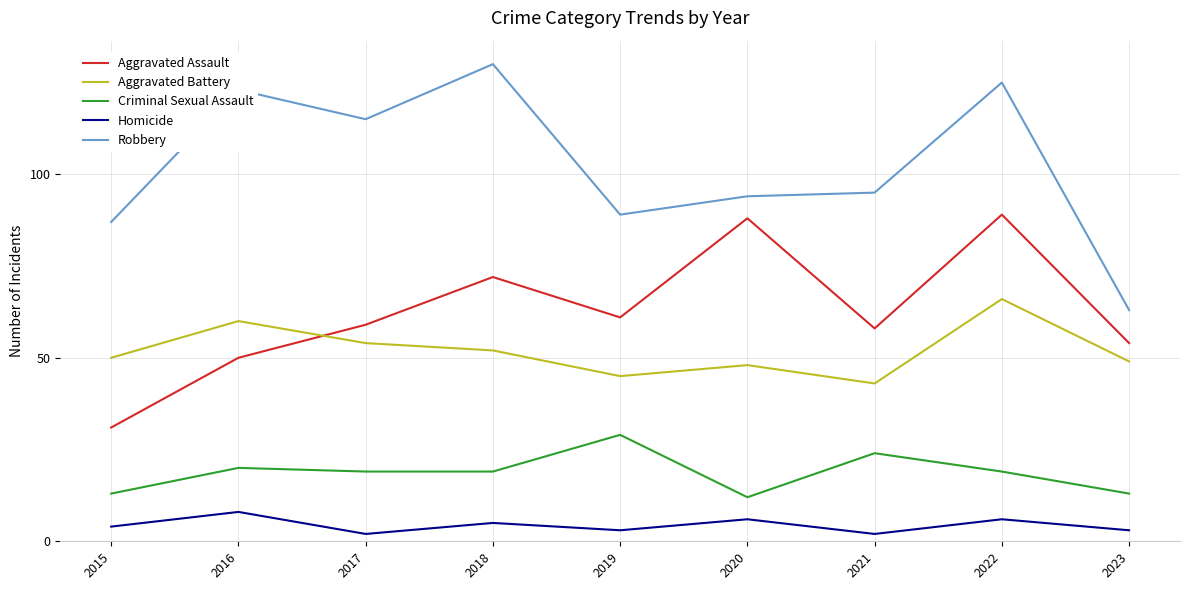

What is the greatest value displayed?

130